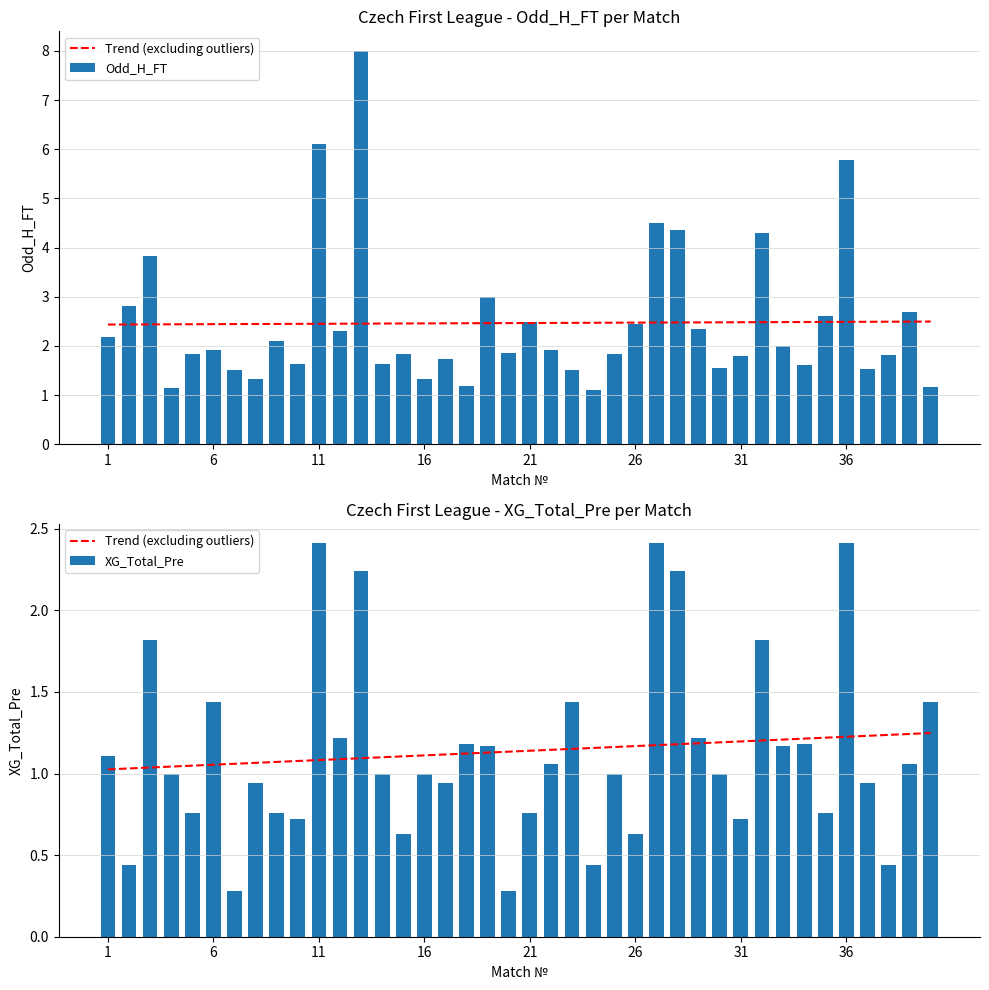

What is the highest value of the XG_Total_Pre series?

2.4